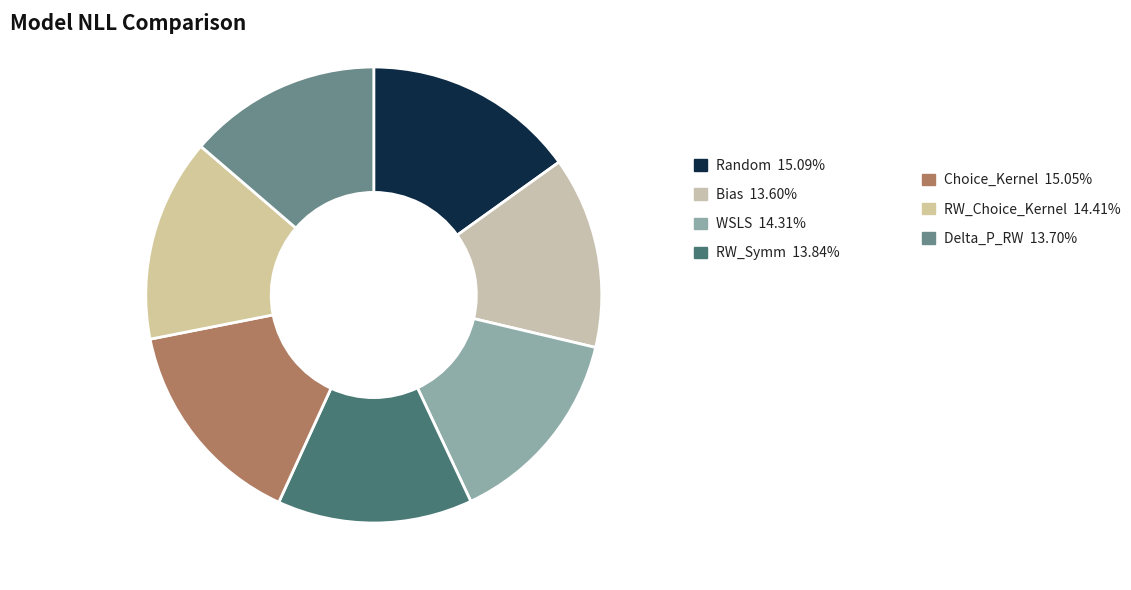

Count the number of slices in the pie.

7